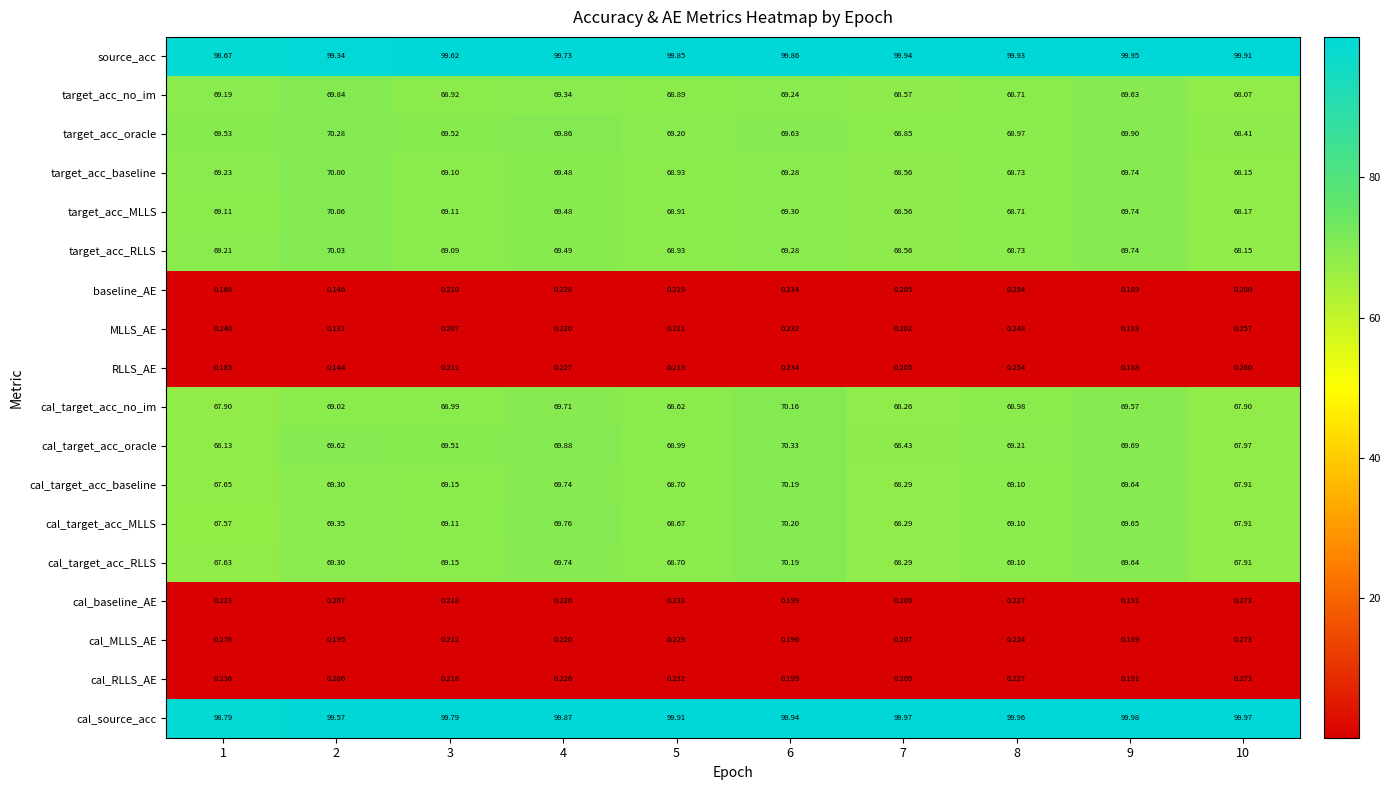

What is the total value across all series at 6?

898.9